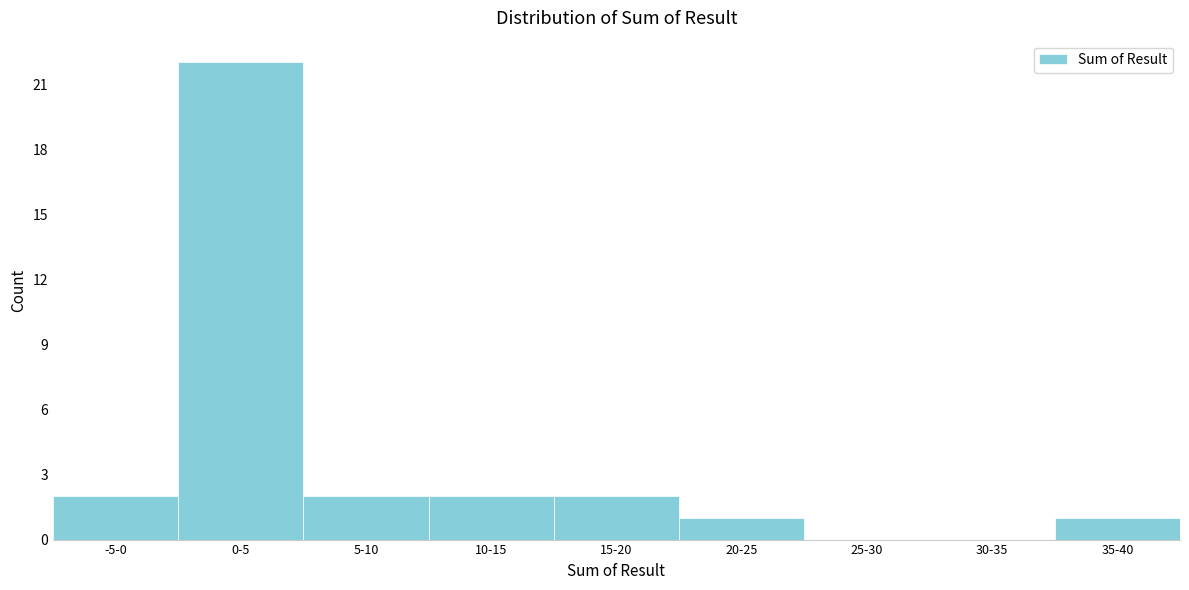

Reading right to left, transcribe all the data shown in this chart.

35-40=1	30-35=0	25-30=0	20-25=1	15-20=2	10-15=2	5-10=2	0-5=22	-5-0=2